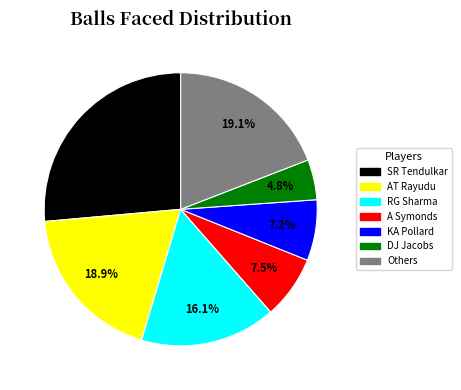

Does any single category account for the majority?

No